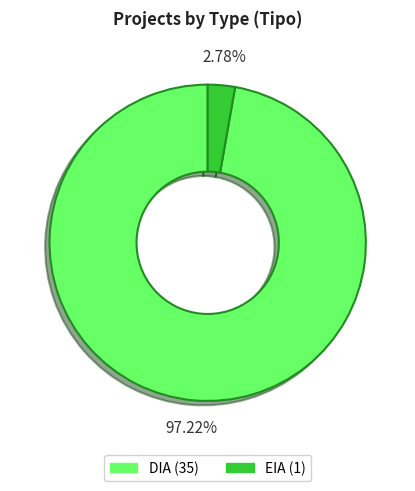

What percentage is the DIA slice, to the nearest percent?

97%